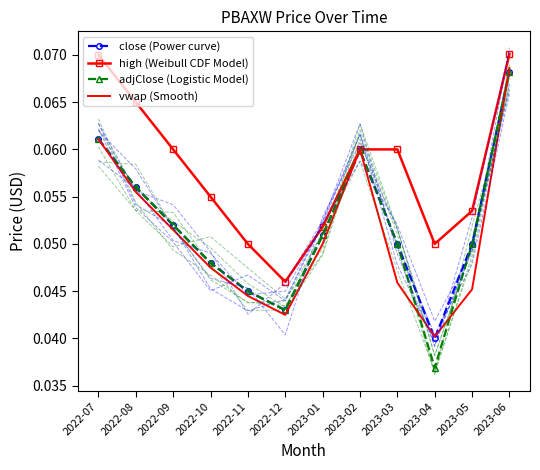

Rank the series by their maximum value, from highest to lowest.

high, vwap, close, adjClose